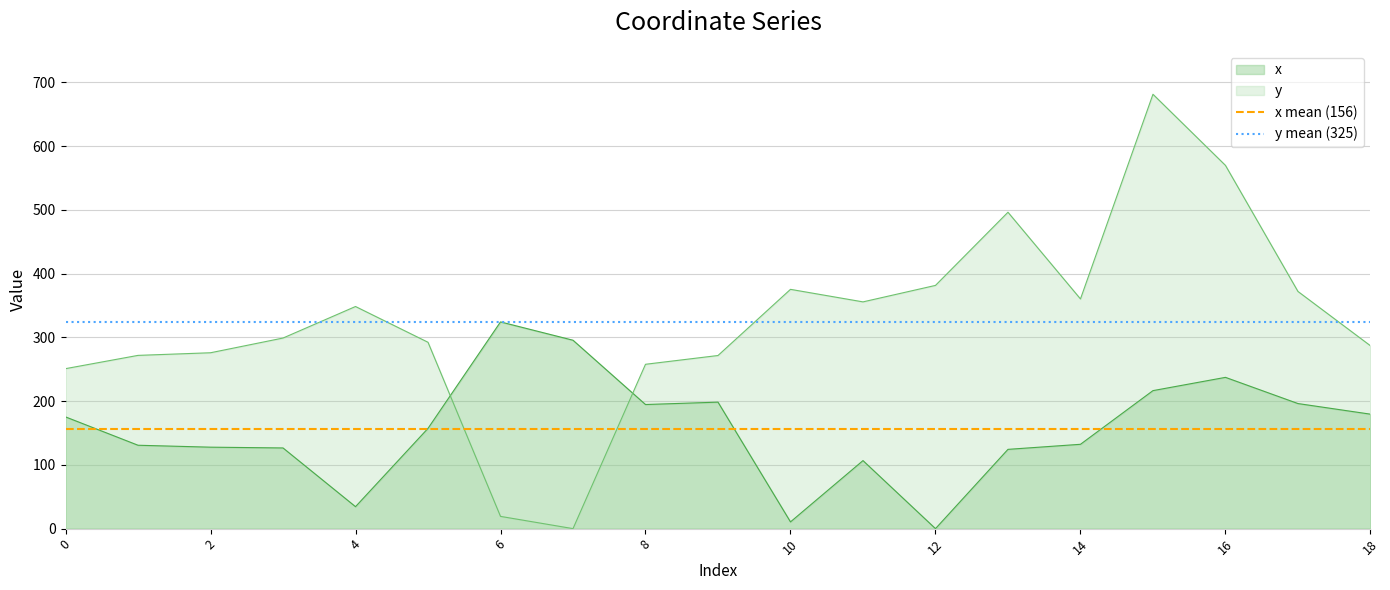

The value of y at 10 is 375.4. True or false?

True